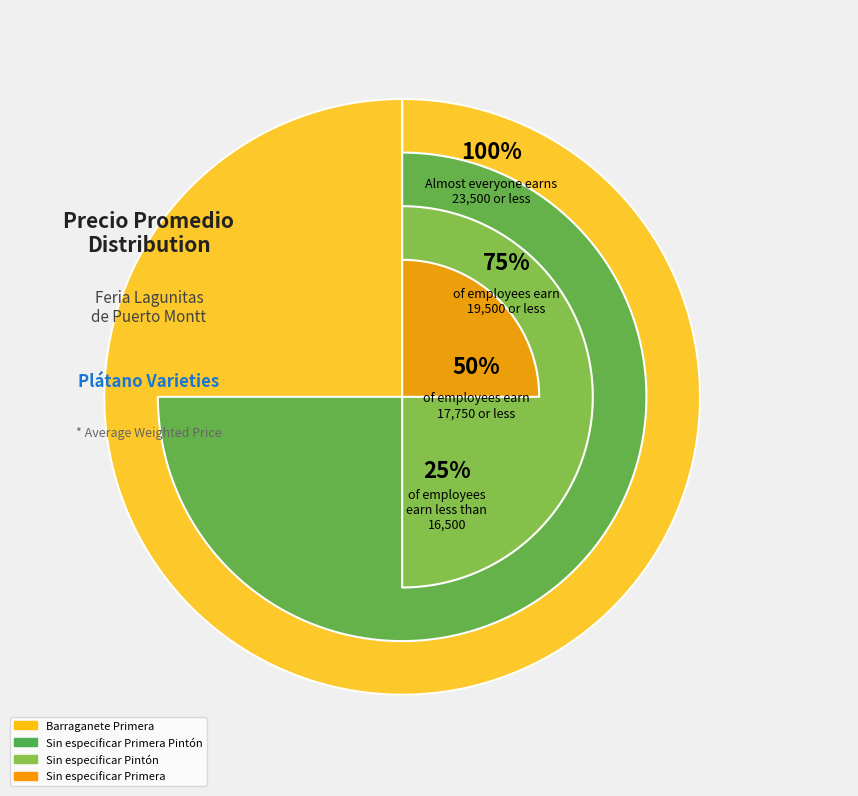

To the nearest percent, what percentage of the pie is Barraganete Primera?

30%